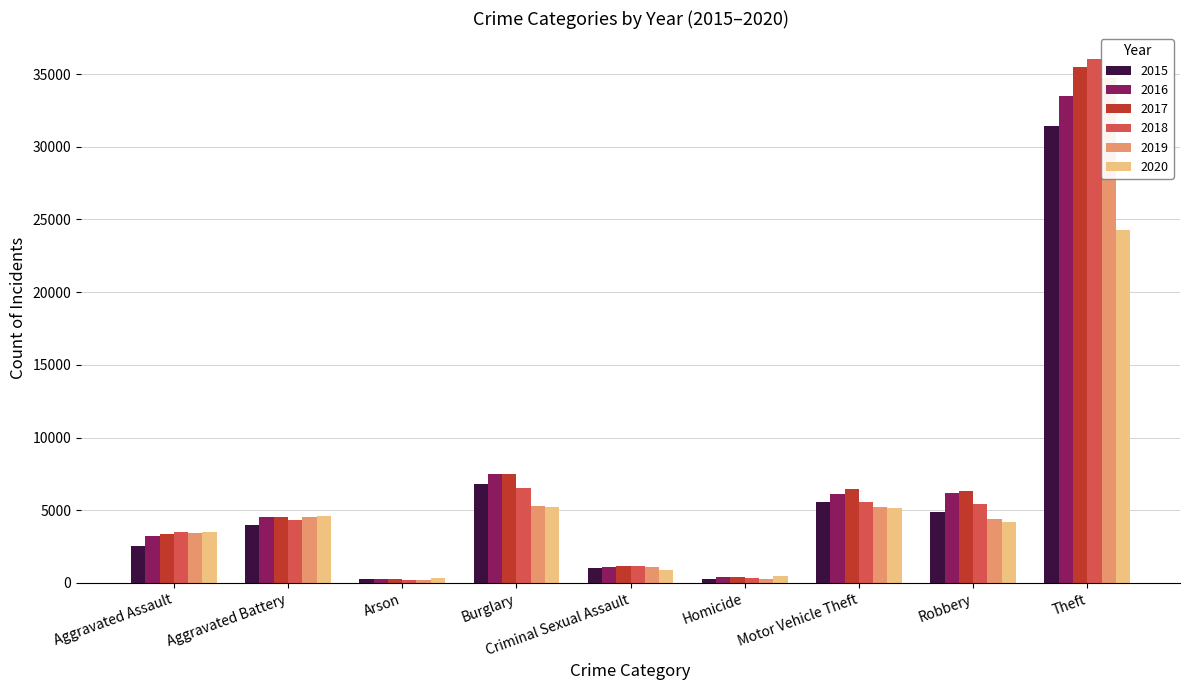

What is the approximate value of 2016 at Aggravated Assault, to the nearest 50?

3200